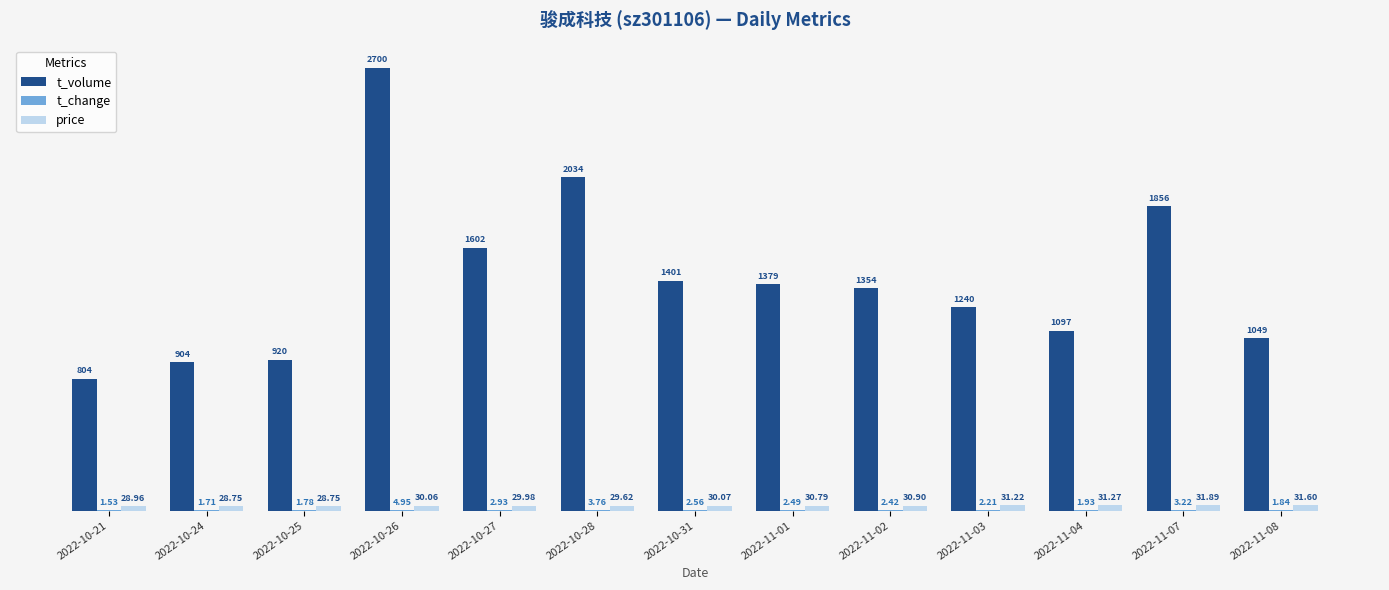

Between 2022-10-25 and 2022-11-03, which series saw the biggest shift?

t_volume